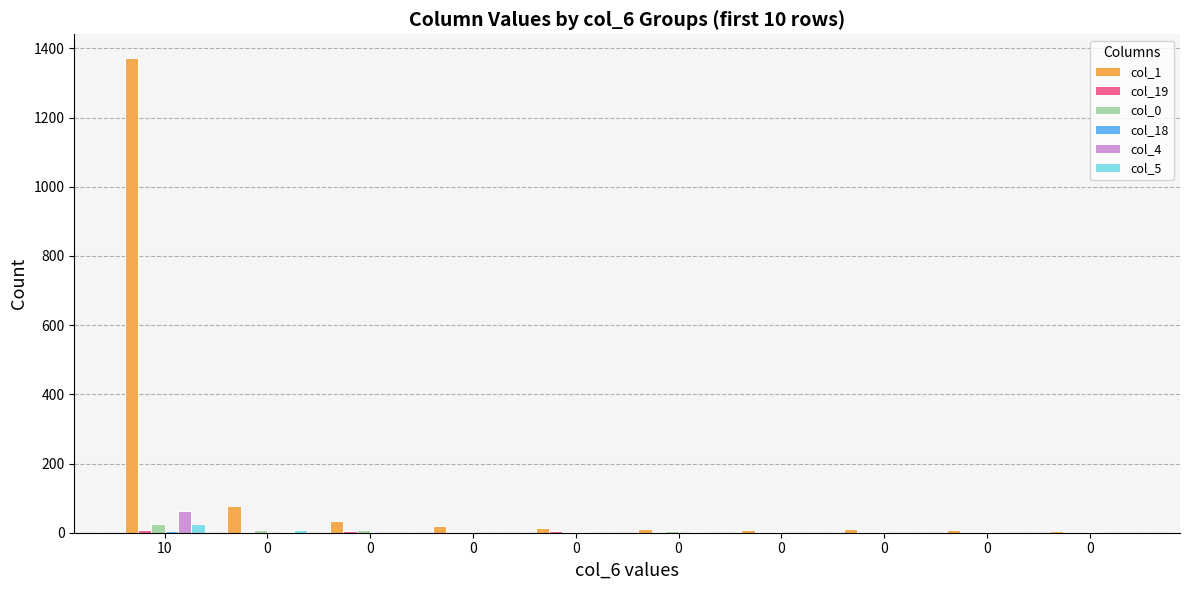

Reading right to left, list all the values displayed in this chart.

col_1: 4	8	11	9	12	15	18	33	76	1372
col_19: 2	3	3	3	1	4	2	6	3	9
col_0: 2	1	2	3	5	1	2	8	9	24
col_18: 3	1	0	0	0	2	0	0	0	4
col_4: 0	0	0	0	1	0	0	0	2	63
col_5: 0	0	0	0	0	0	0	0	8	24